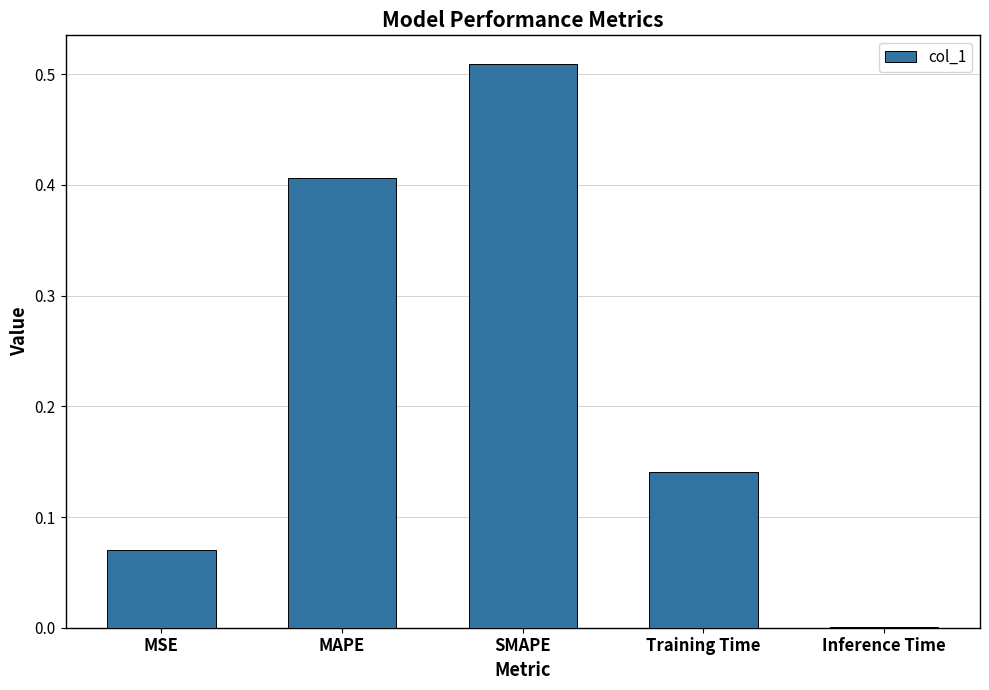

Between Training Time and Inference Time, which is larger?

Training Time